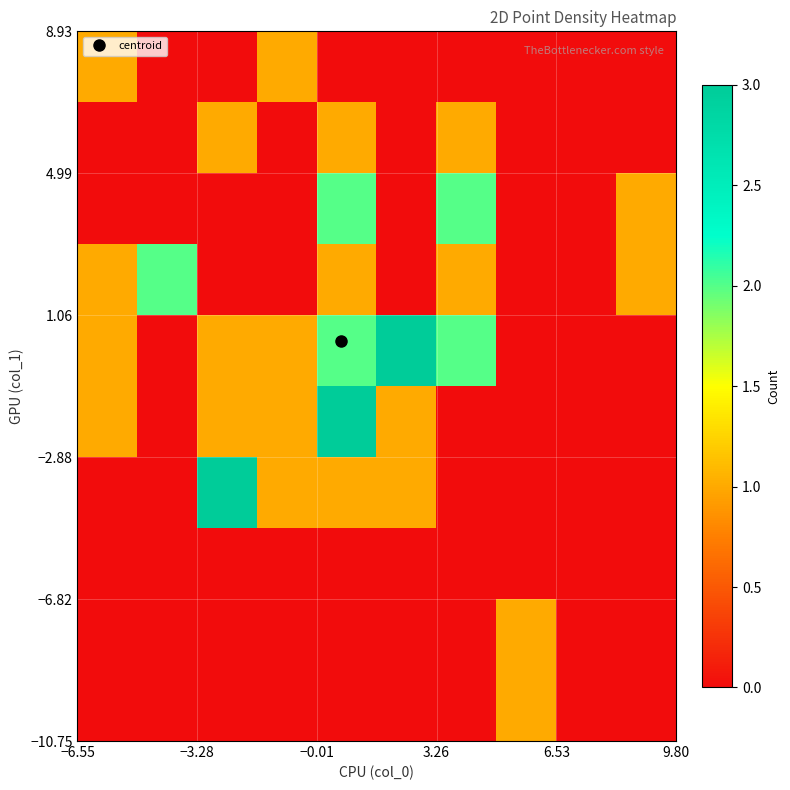

How many categories are shown in the chart?

10